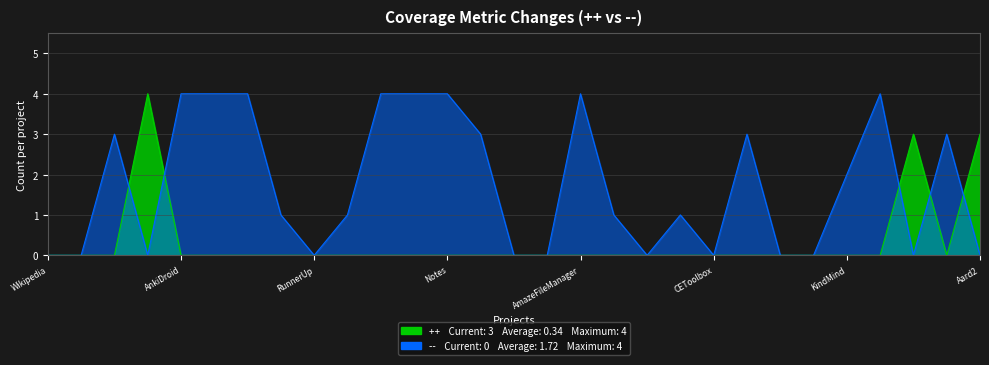

The -- series shows 0 at Timber. True or false?

True